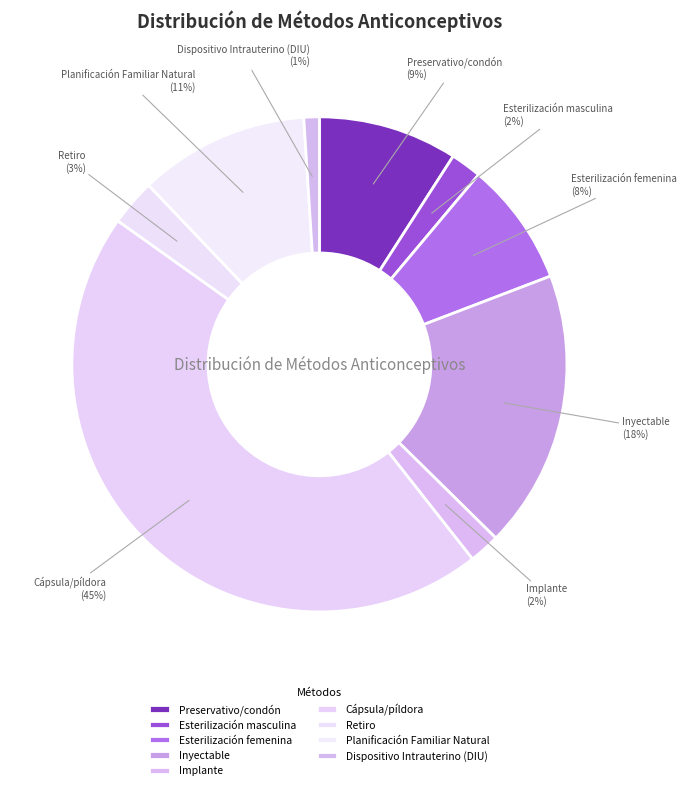

Between Cápsula/píldora and Retiro, which is larger?

Cápsula/píldora